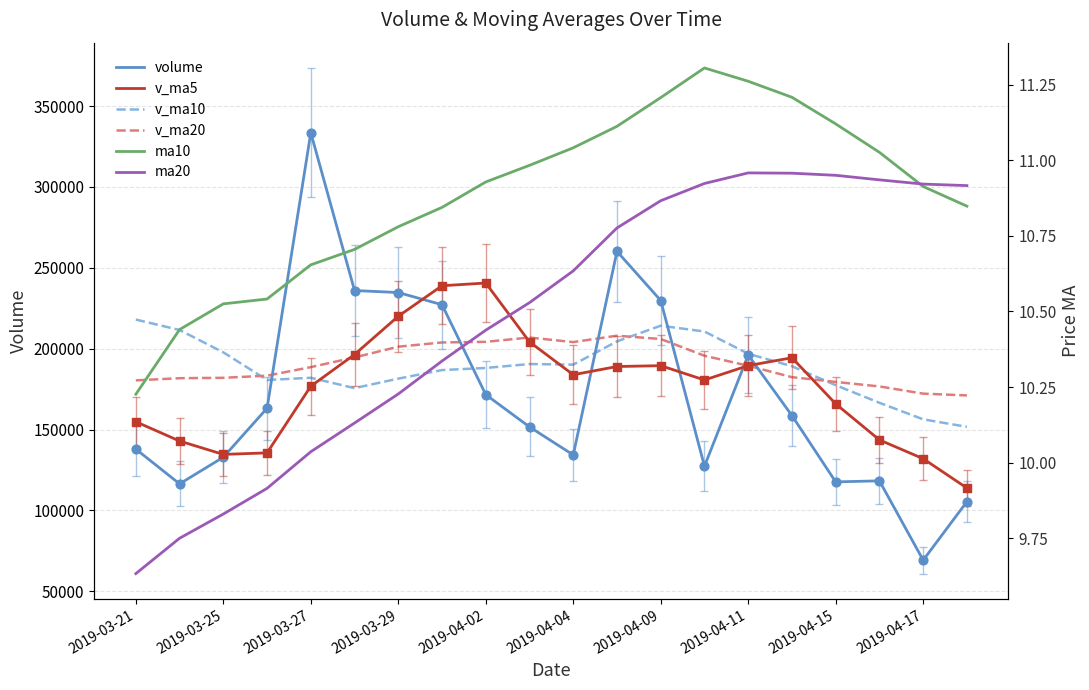

Which series contains the lowest Y value?

ma20